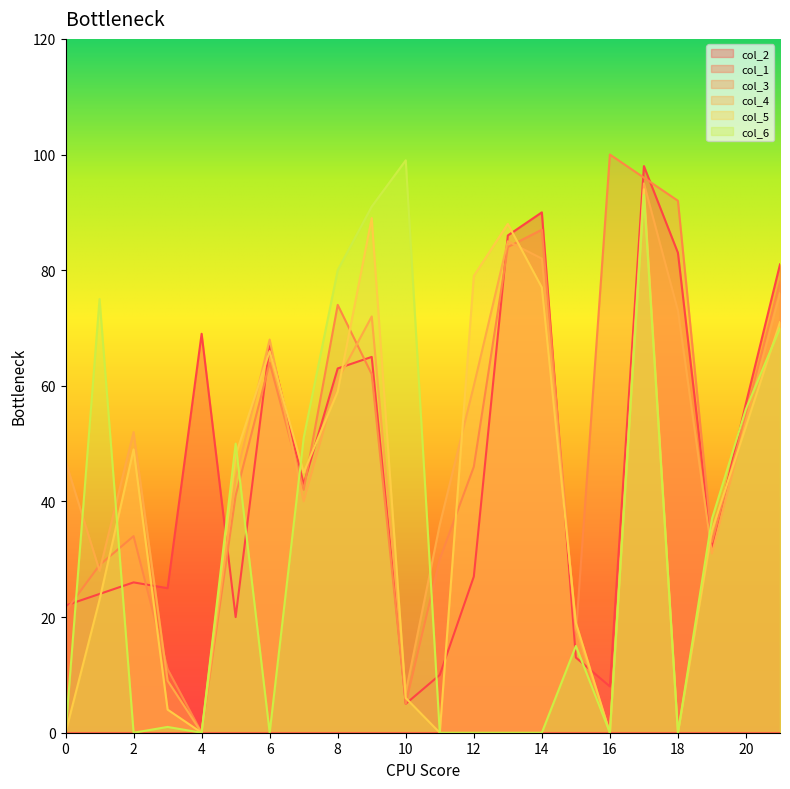

After their last crossing, which series has the higher values: col_6 or col_5?

col_5